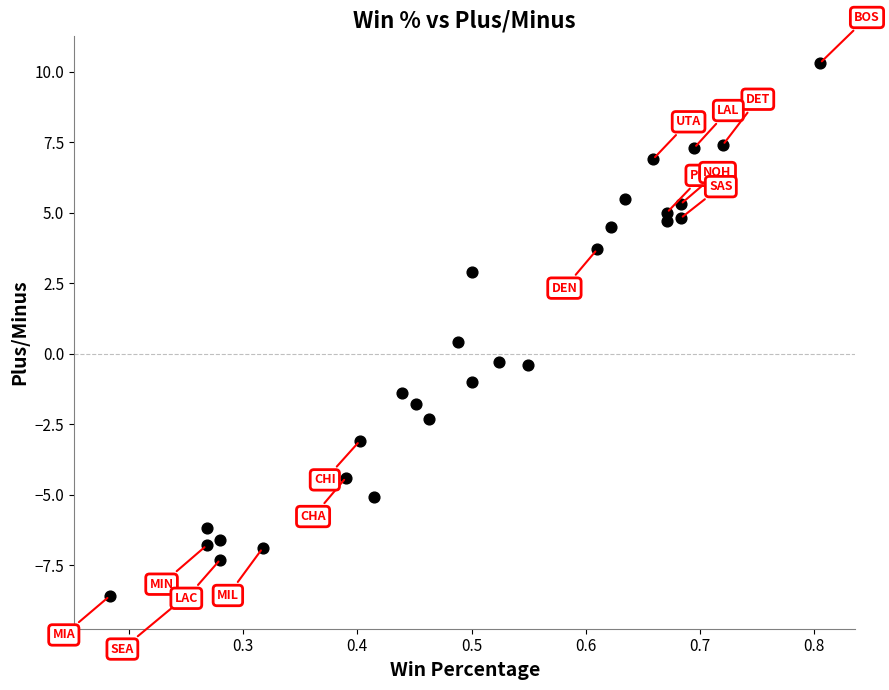

What is the range of Y values (max minus min)?

19.1